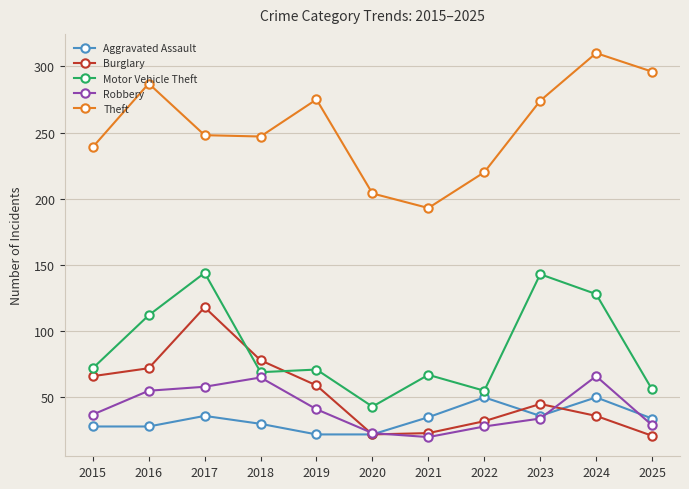

Between 2018 and 2023, which series saw the biggest shift?

Motor Vehicle Theft